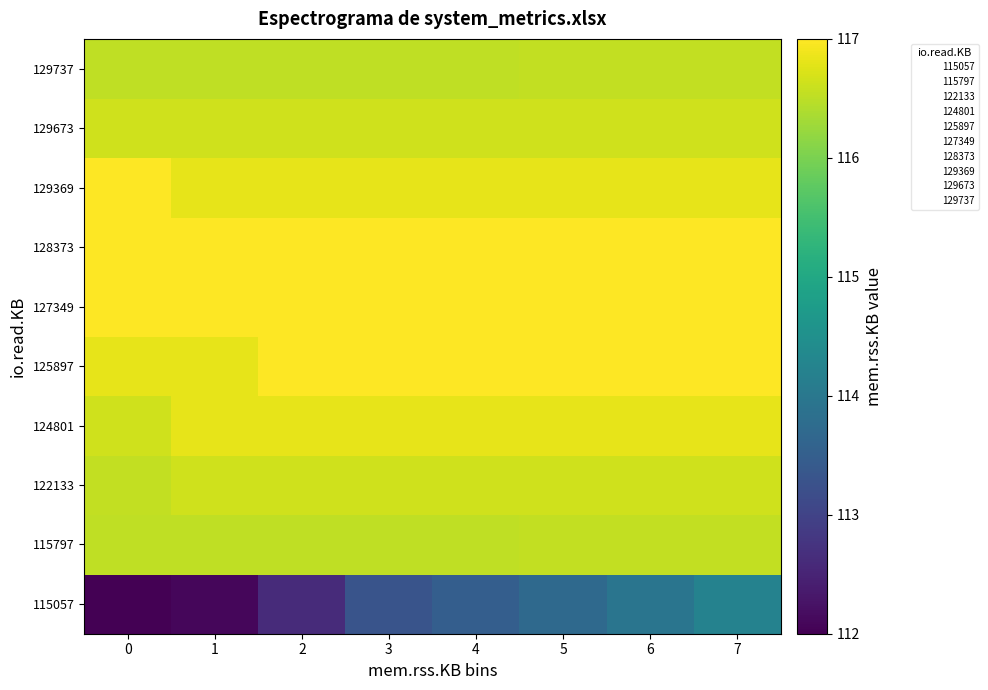

Which series has the widest spread of values?

115057